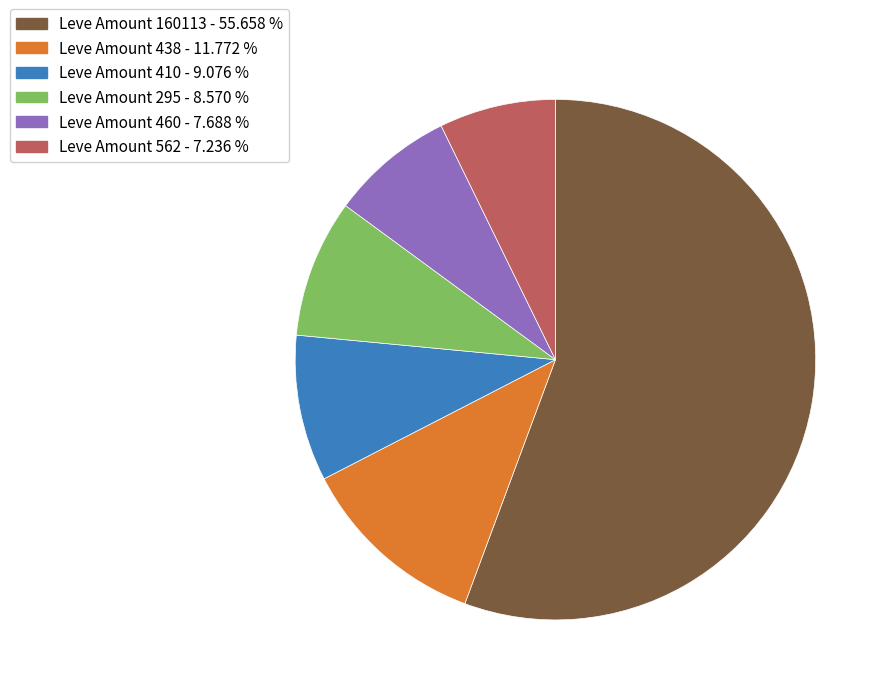

Is there a majority slice in this chart?

Yes